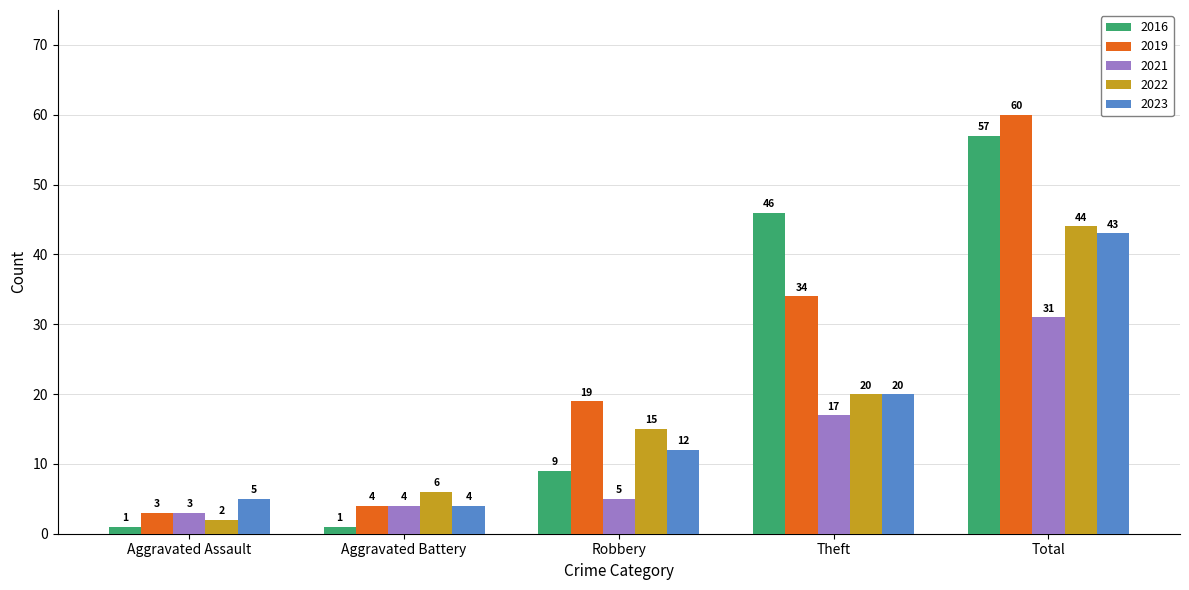

What is the total value across all series at Robbery?

60